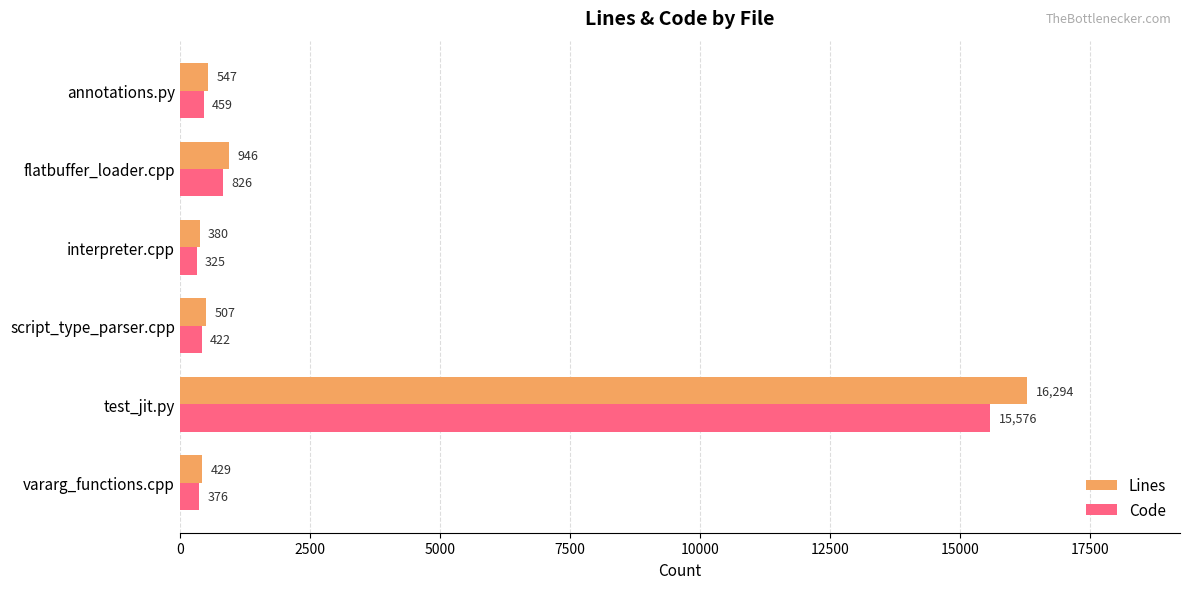

Is the value of Lines at test_jit.py greater than the value of Code at interpreter.cpp?

Yes